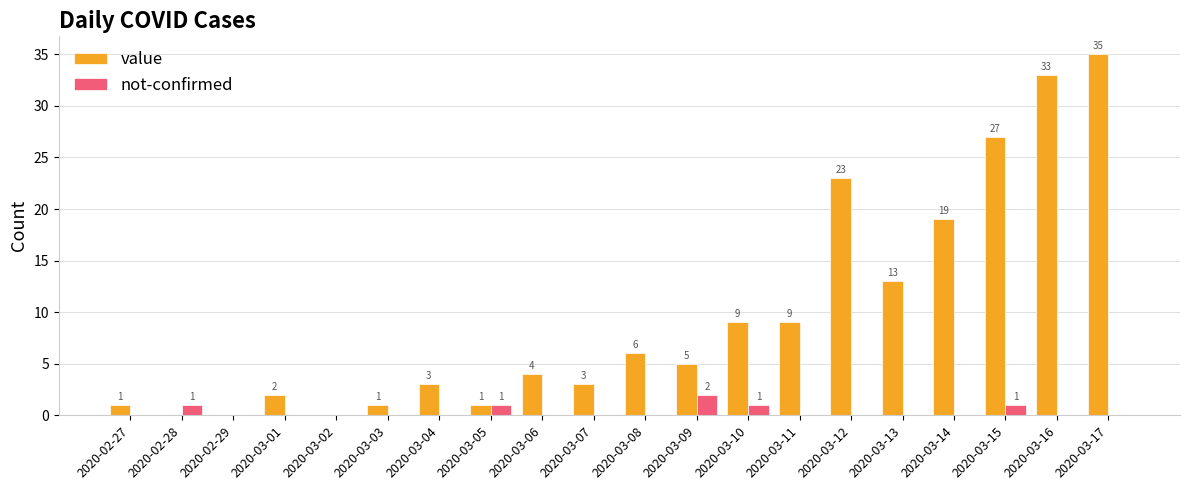

Is the value of not-confirmed at 2020-03-11 greater than the value of value at 2020-03-07?

No